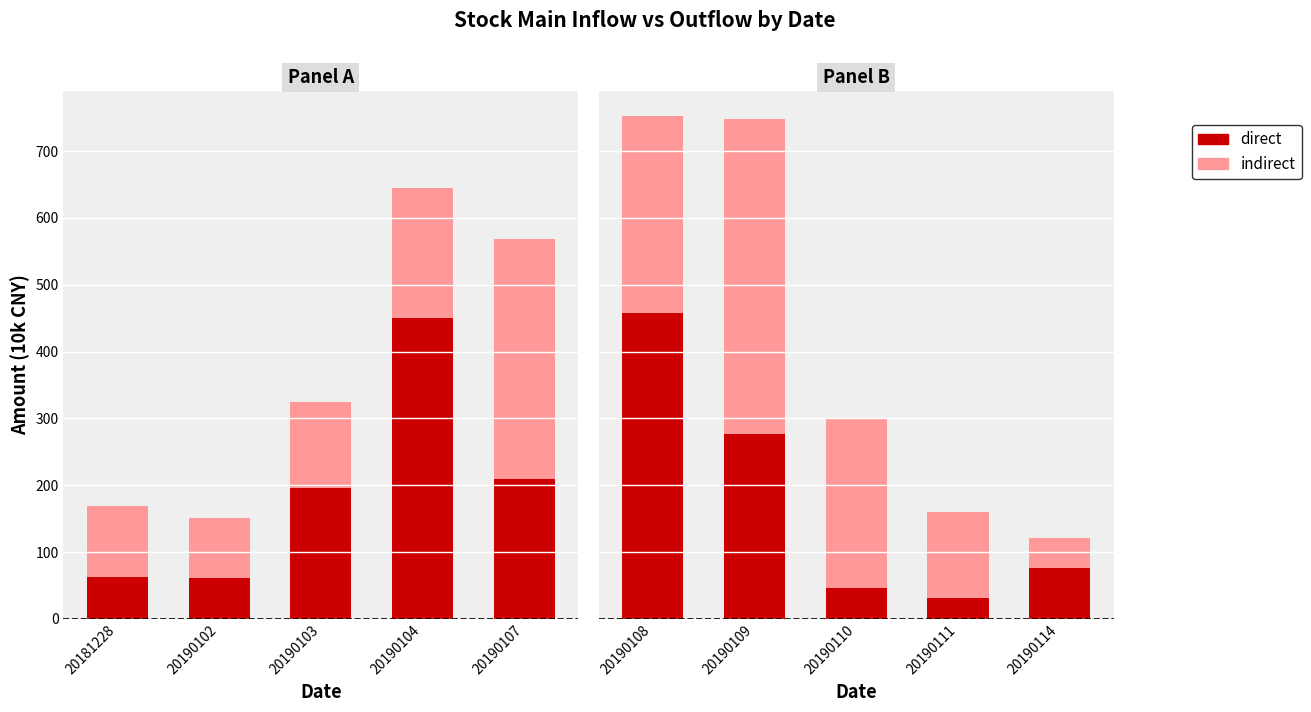

Is it true that indirect equals 172.0 at 20190111?

False